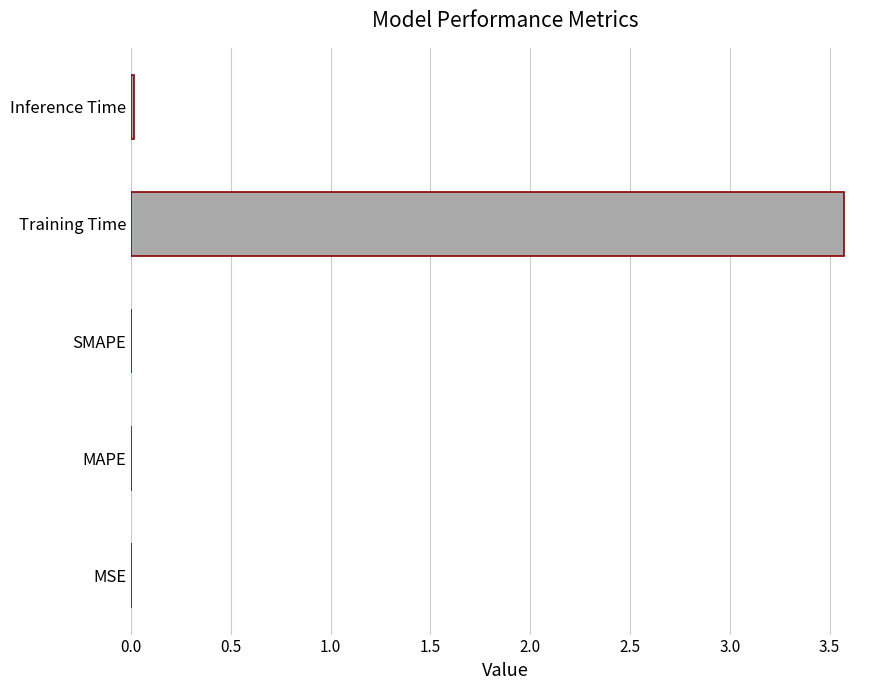

The chart shows a value of 0.0 at MAPE. True or false?

True